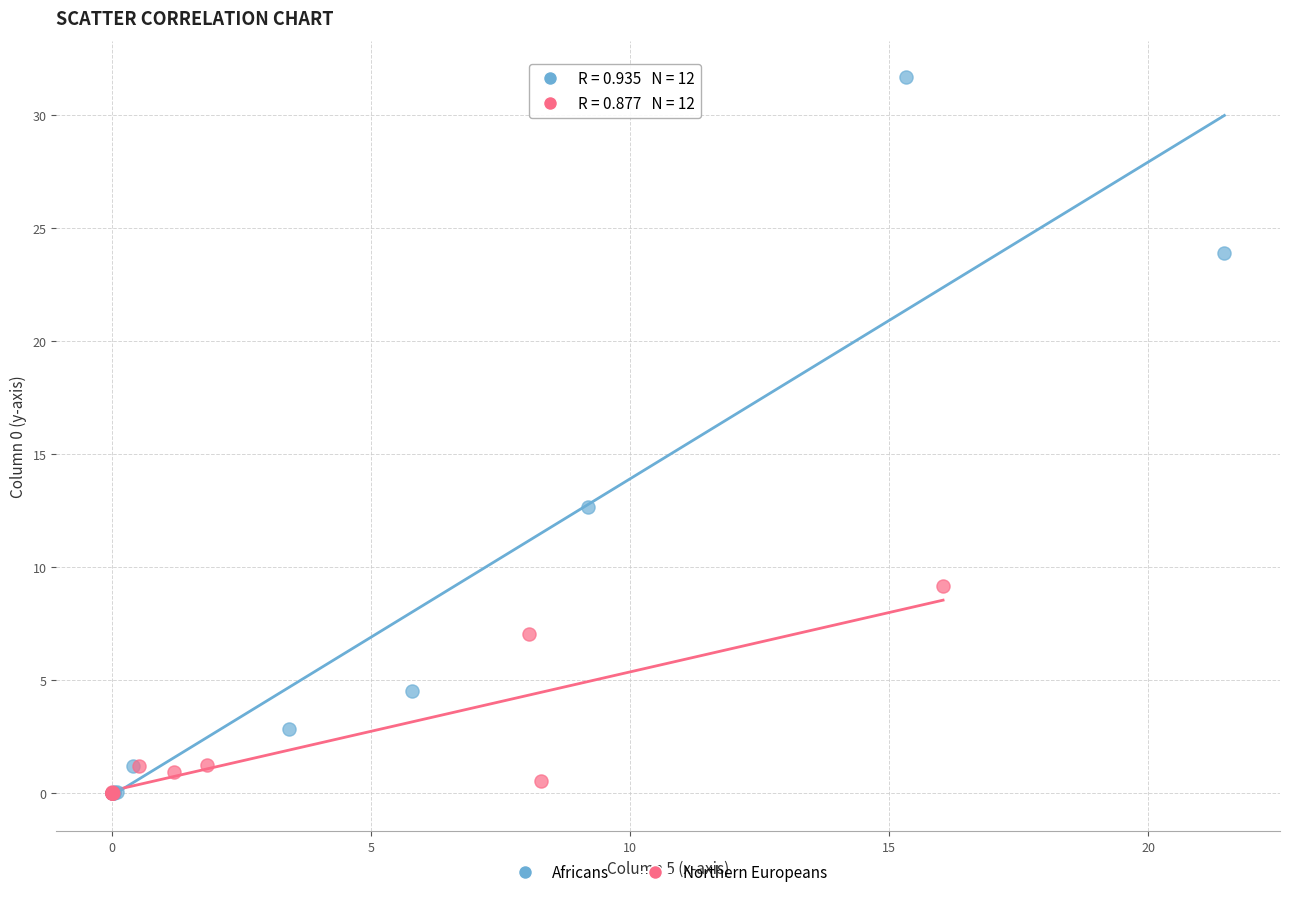

Which series contains the highest Y value?

Africans